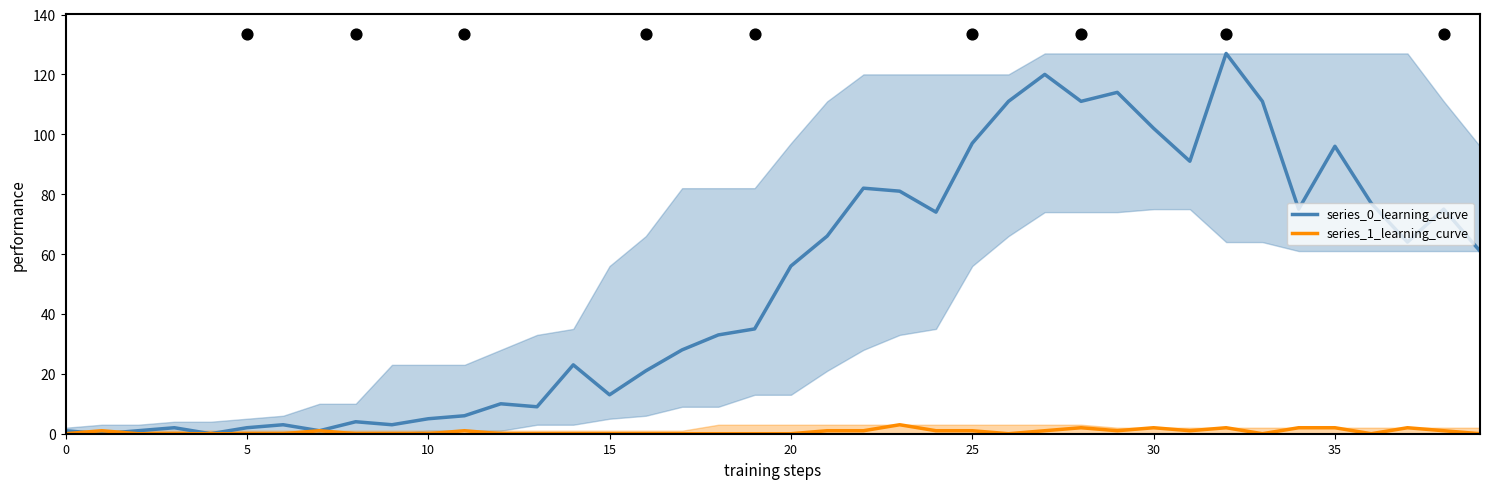

Which series has the largest total across all categories?

series_0_learning_curve